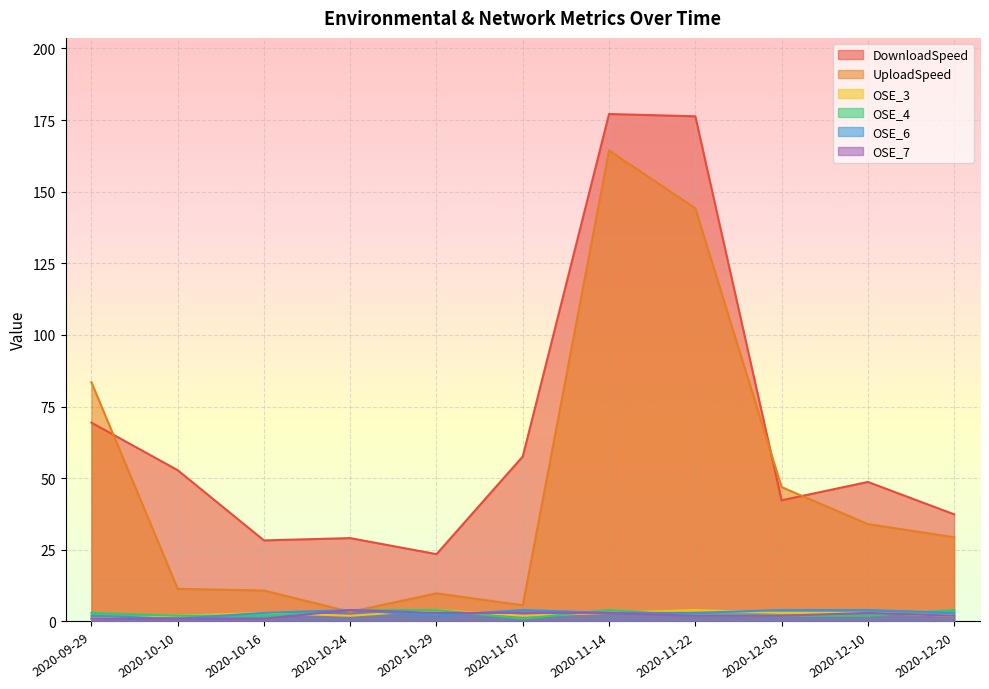

Count the OSE_6 values in the range 2 to 4.

10